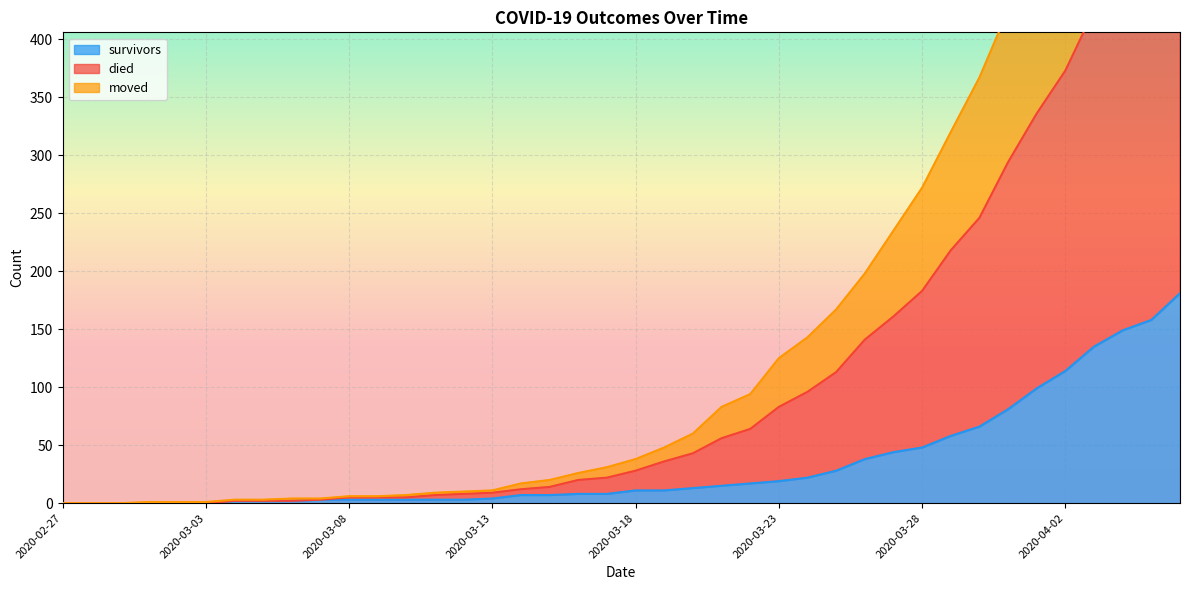

True or false: moved and died intersect in this chart.

False